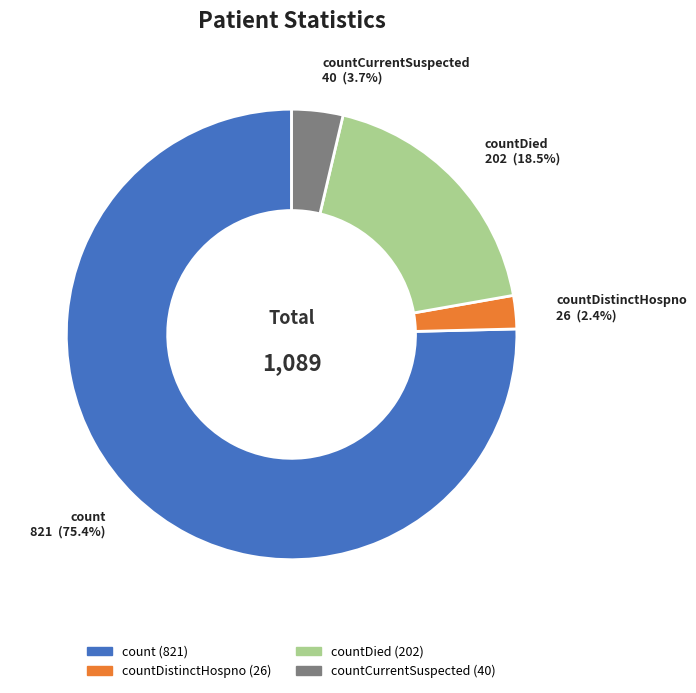

The countCurrentSuspected slice represents 17% of the pie. True or false?

False